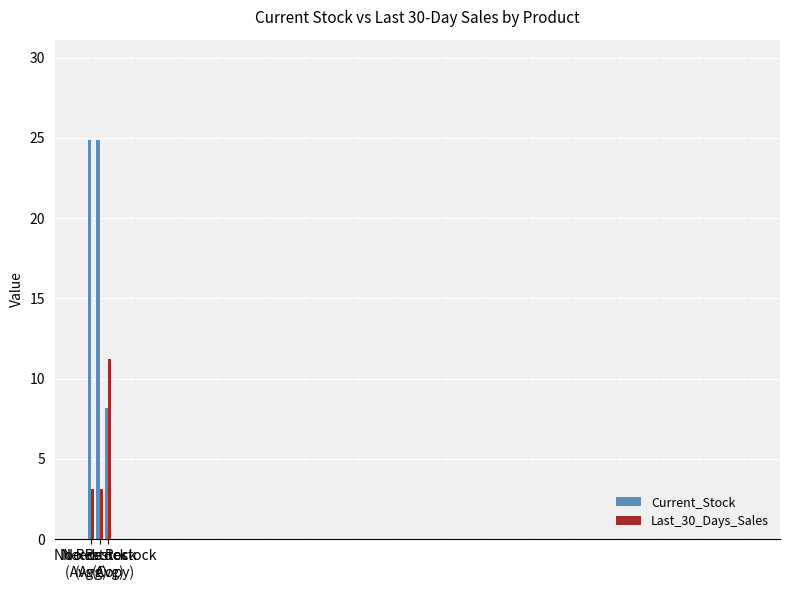

Count the number of categories in the chart.

28